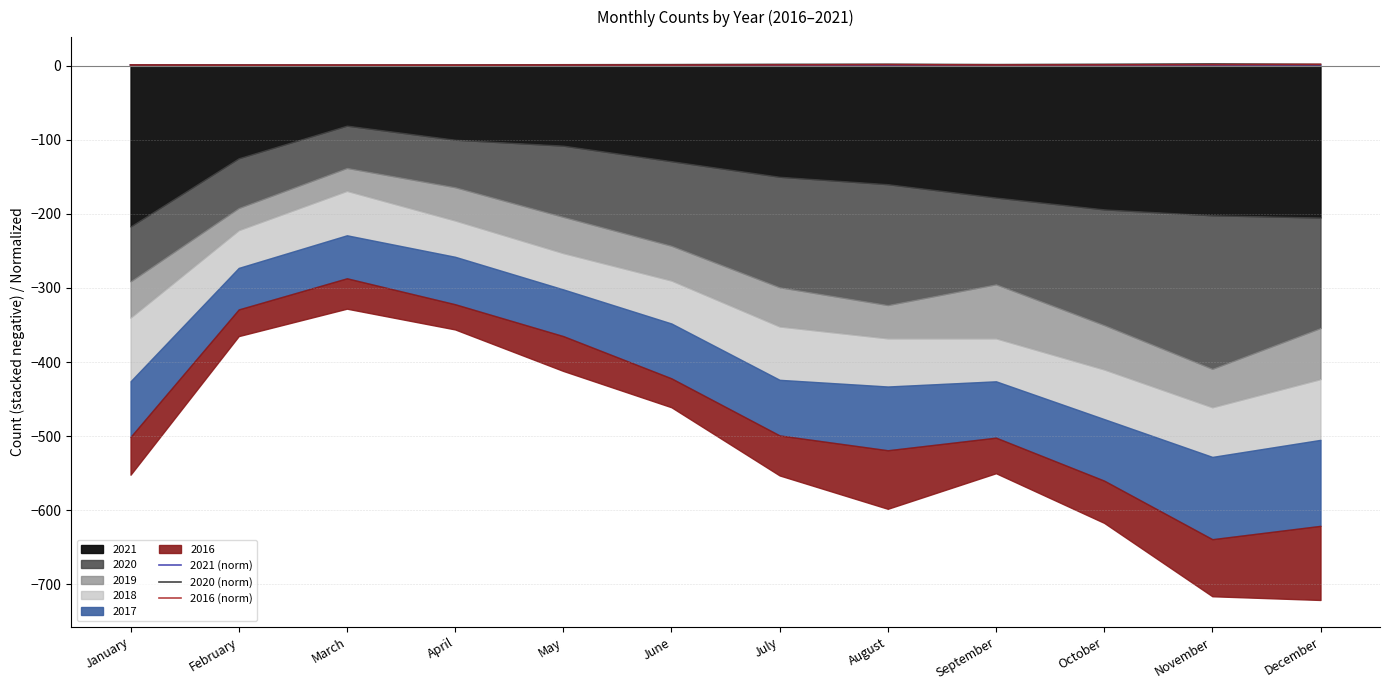

True or false: 2021 (norm) and 2016 (norm) intersect in this chart.

False